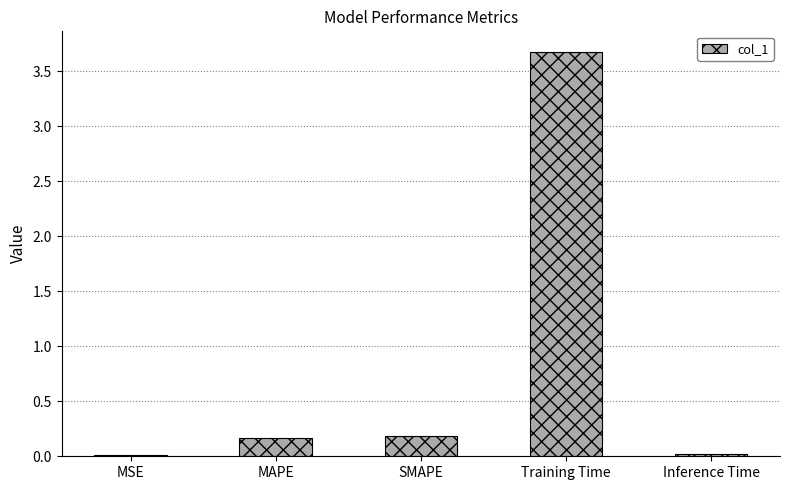

What is the sum of all values?

4.1